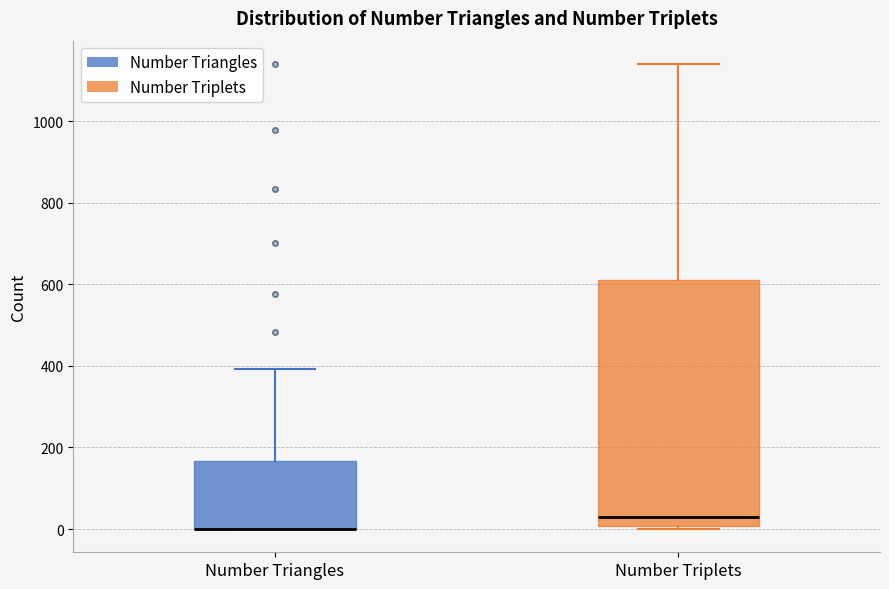

Reading left to right, transcribe this box plot: for each box, give where its median line is, the range the box spans, and where its two whiskers end, as read against the y-axis. The values are not printed on the chart, so give them approximately, as read against the axis.

Number Triangles: median 0 (drawn on the box's lower edge), box 0 to 160, whiskers 0 to 400
Number Triplets: median 20, box 0 to 620, whiskers 0 (just below the box's lower edge) to 1140